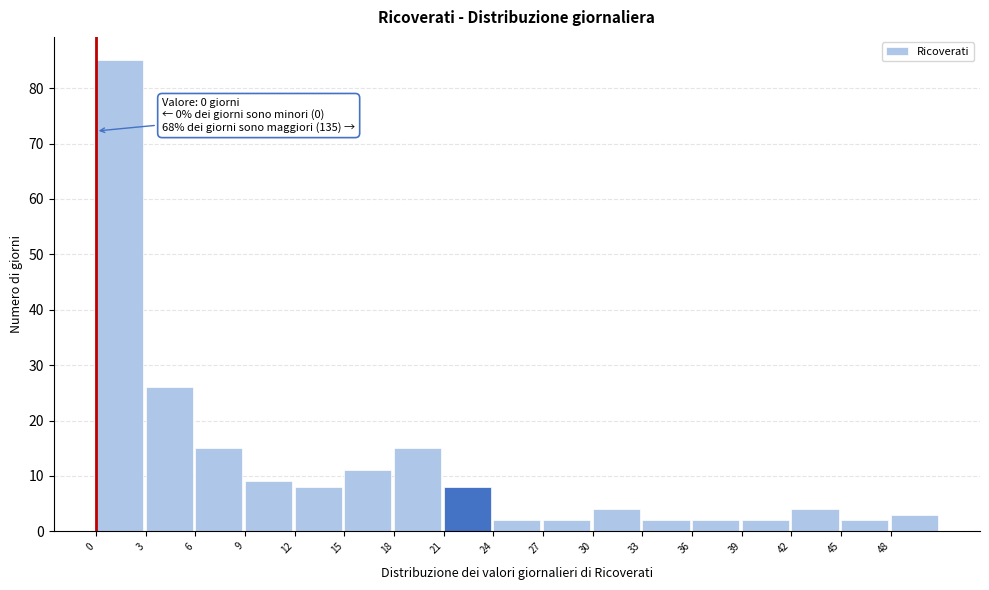

Which range on the x-axis has the tallest bar?

0 to 3